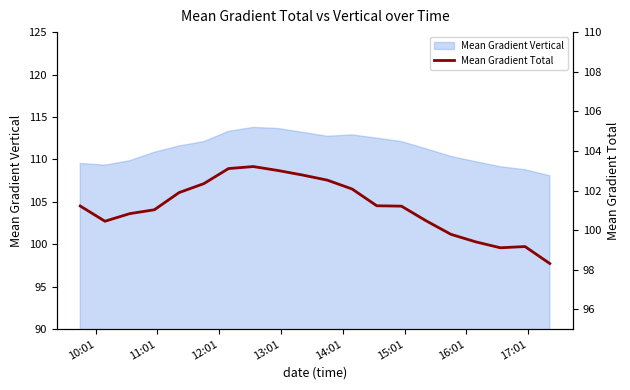

The value at 13:01 is 147.4. True or false?

False